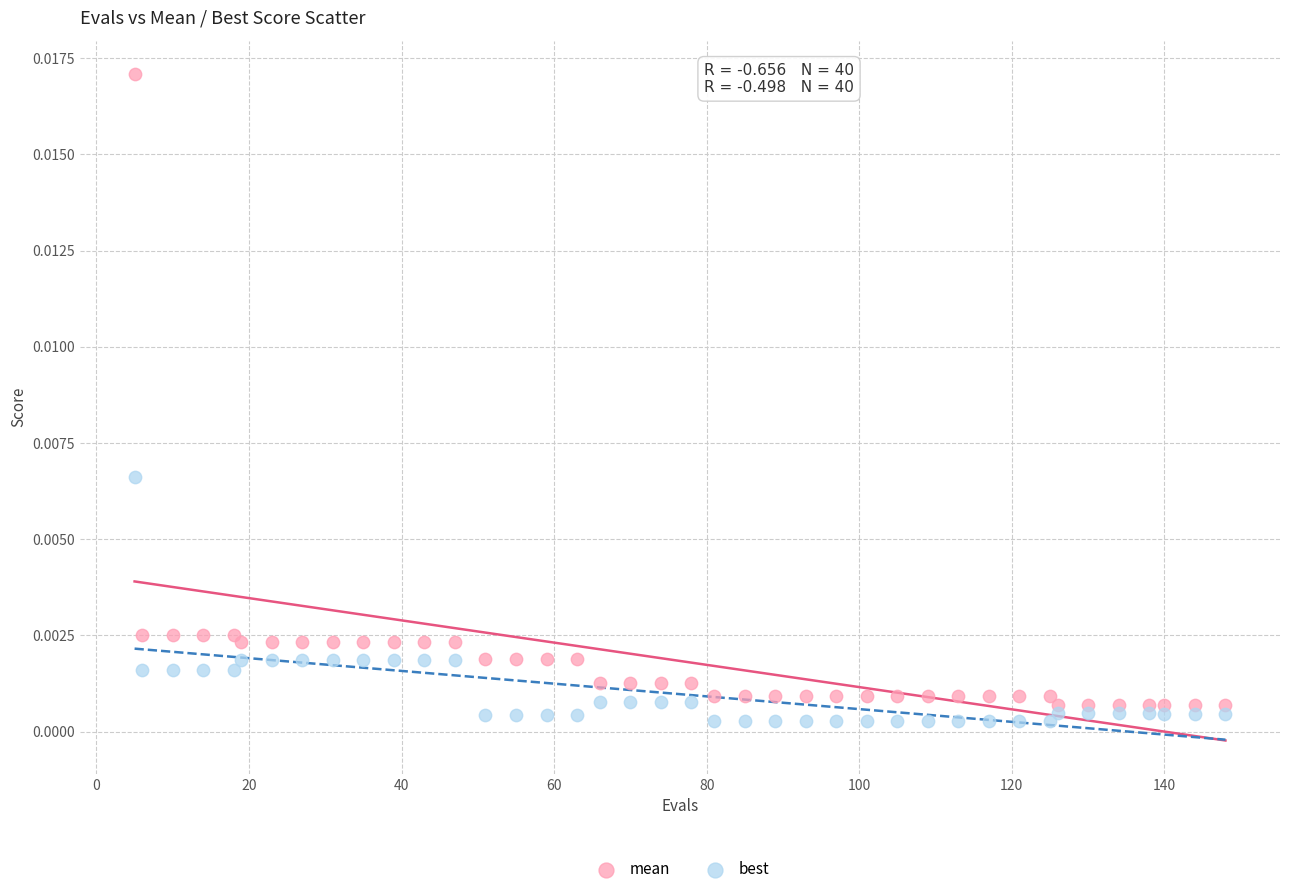

Which series reaches the maximum Y coordinate?

mean